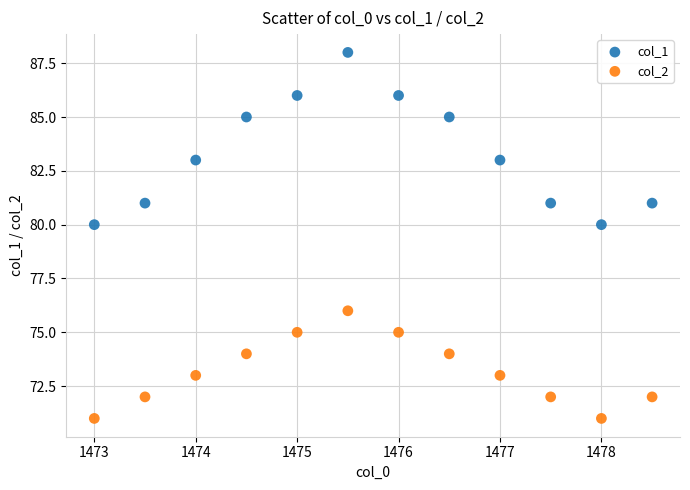

Which series reaches the minimum Y coordinate?

col_2